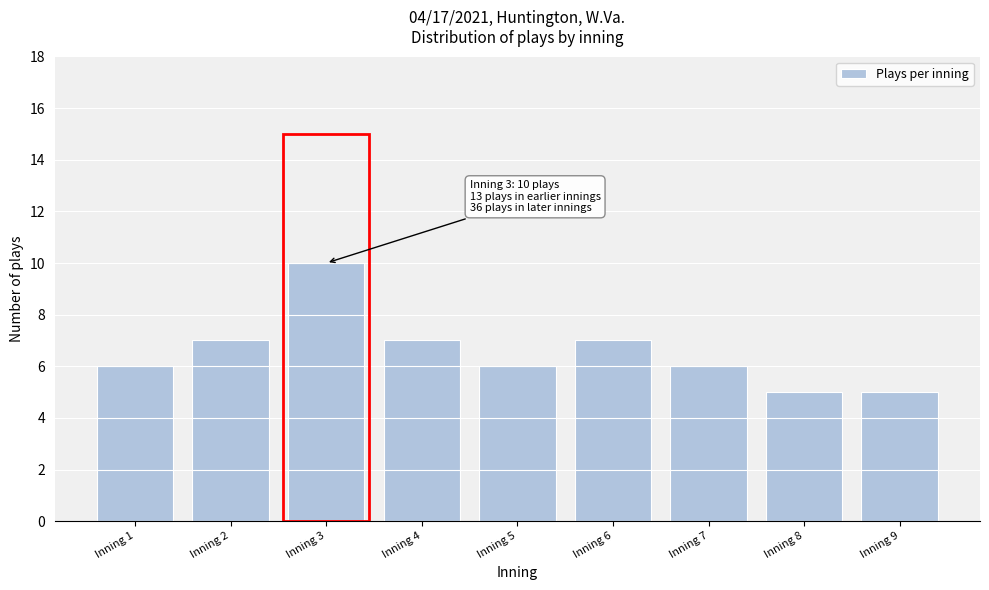

Reading left to right, what are all the values shown in this chart?

6	7	10	7	6	7	6	5	5